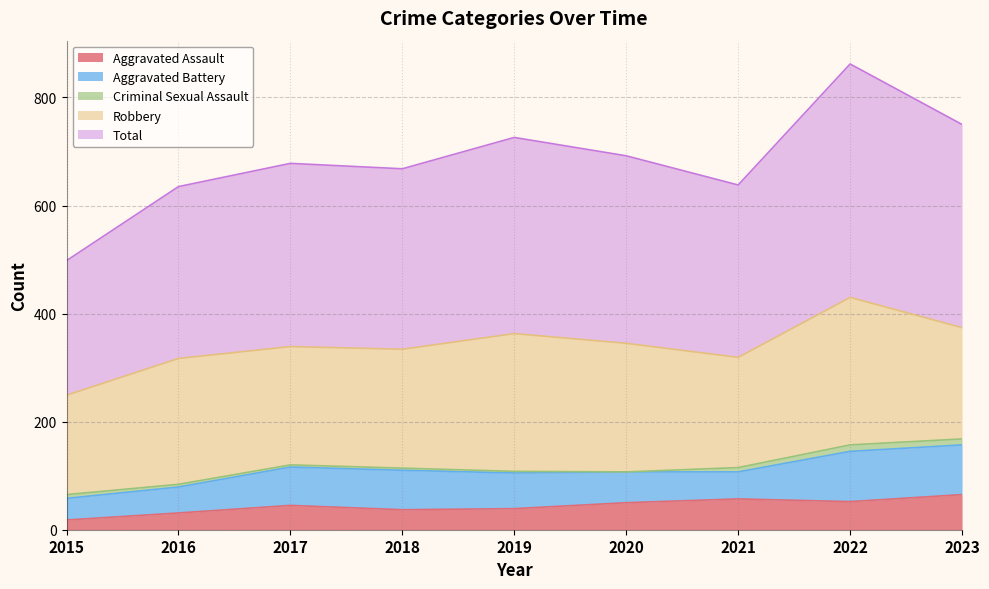

The Total series shows 758 at 2022. True or false?

False